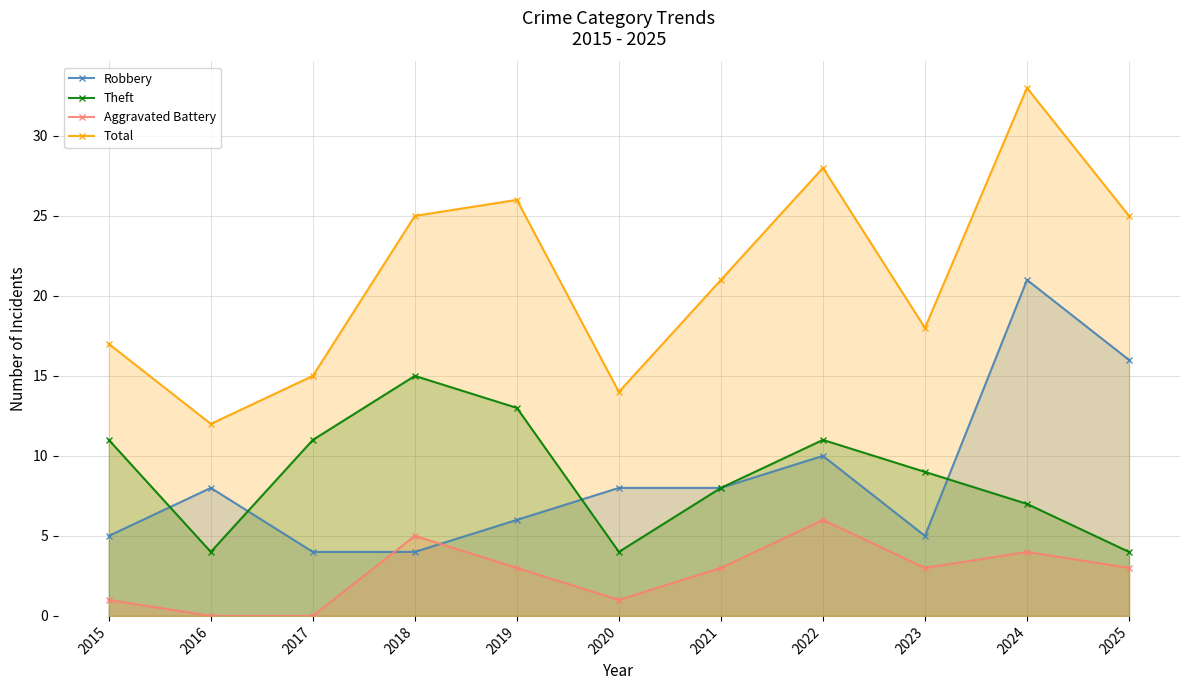

True or false: Total and Aggravated Battery intersect in this chart.

False